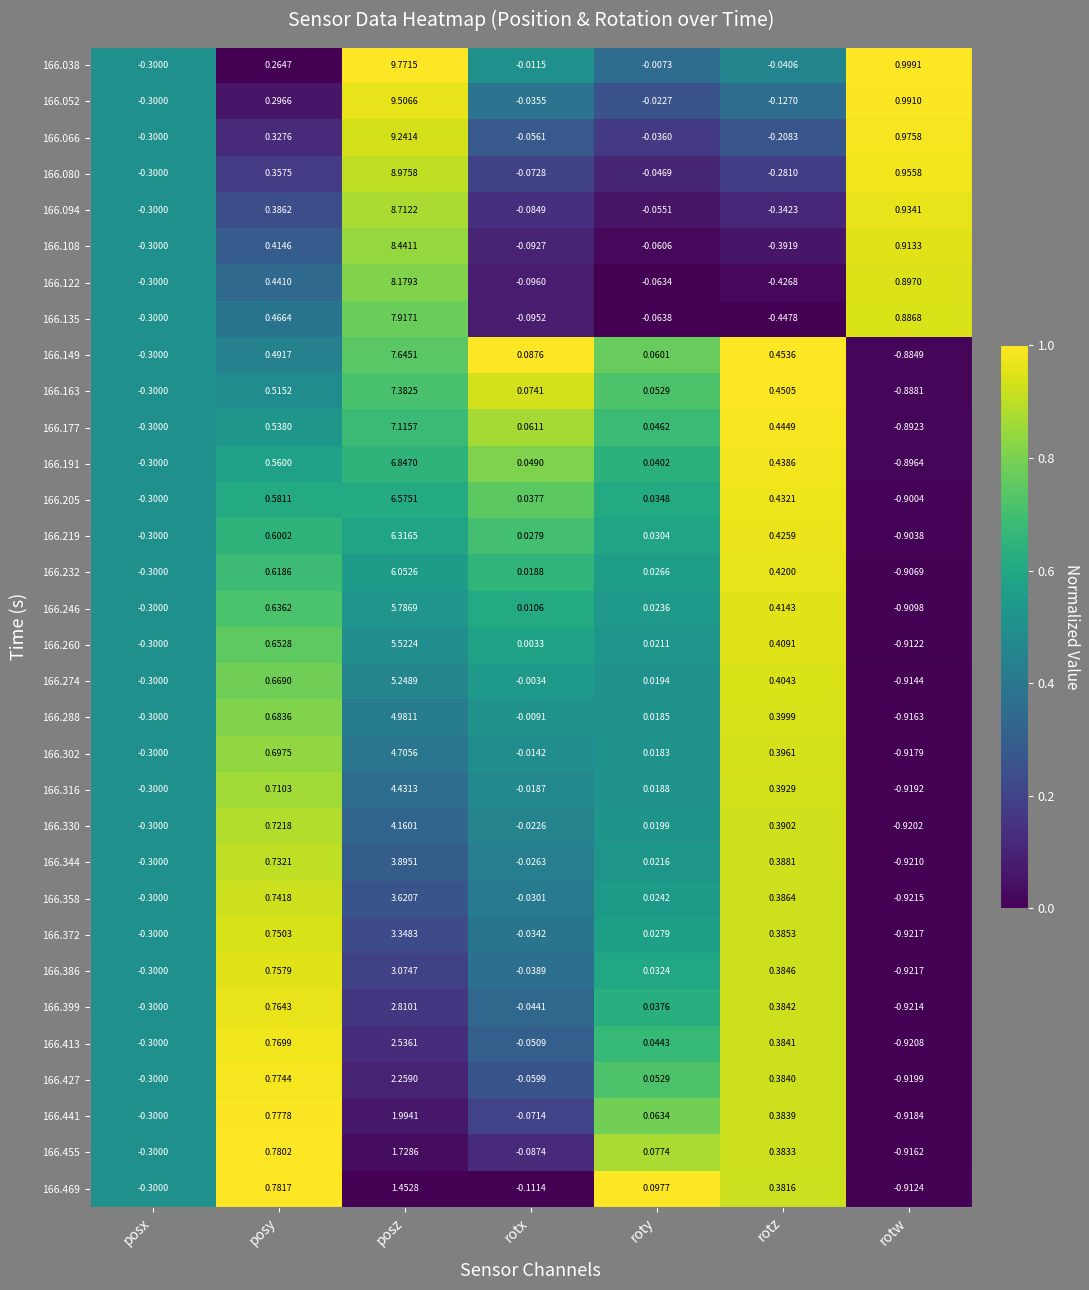

Is the value of 166.191 at roty greater than the value of 166.260 at rotw?

Yes